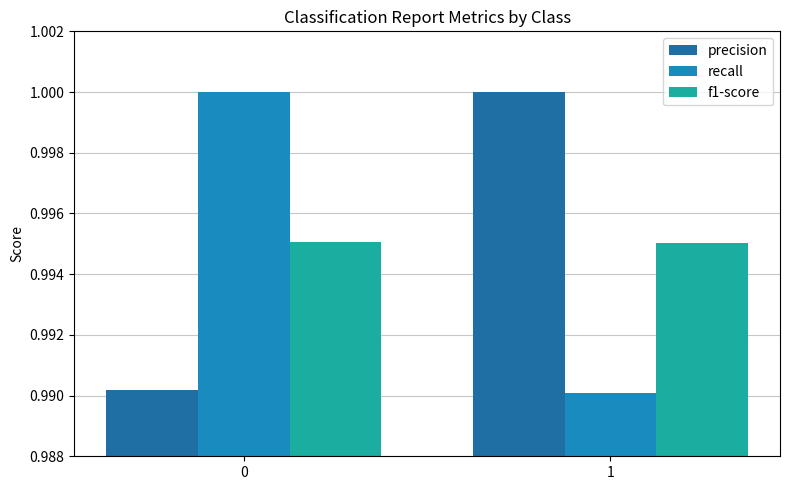

Rank the categories by recall value from highest to lowest.

0, 1